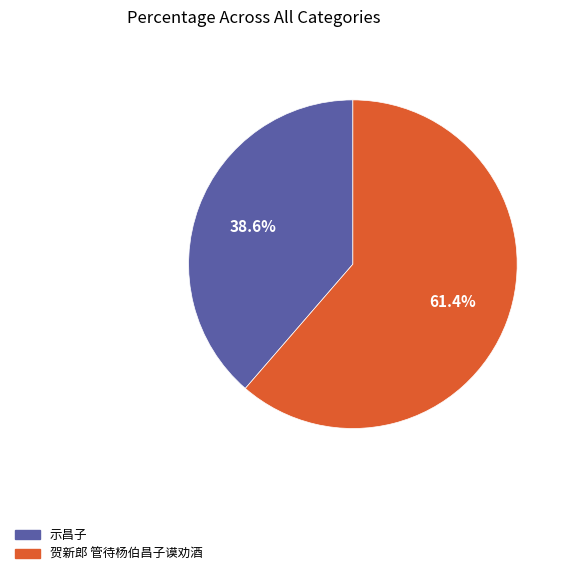

Combined, do 贺新郎 管待杨伯昌子谟劝酒 and 示昌子 account for over 50%?

Yes